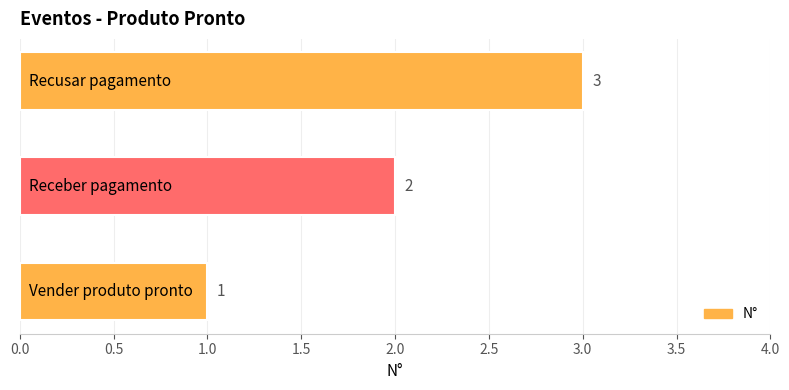

What is the greatest value displayed?

3